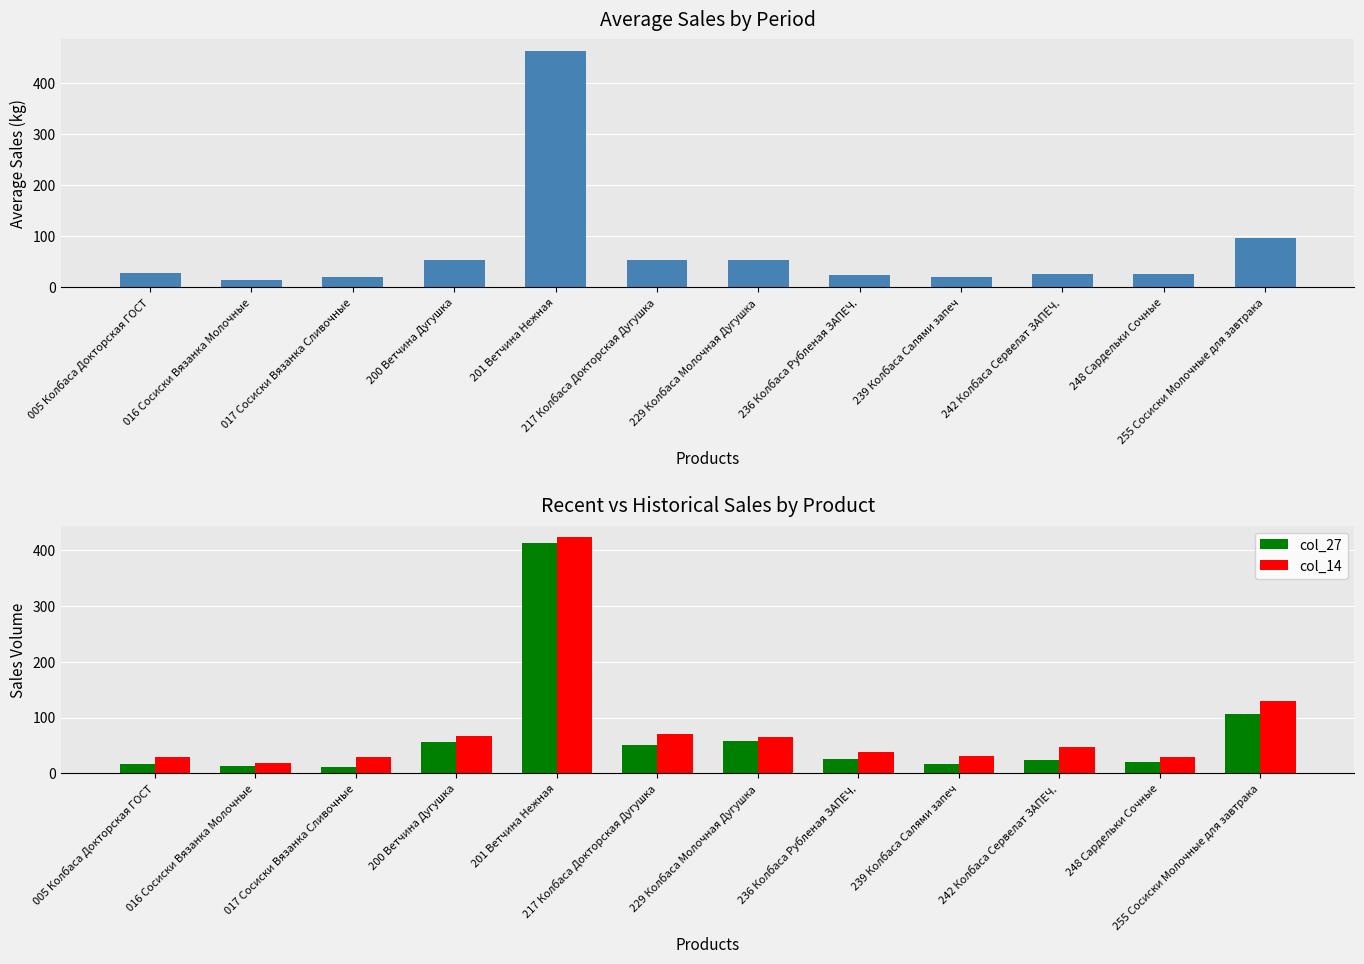

The value of col_27 at 239 Колбаса Салями запеч is 16.6. True or false?

True